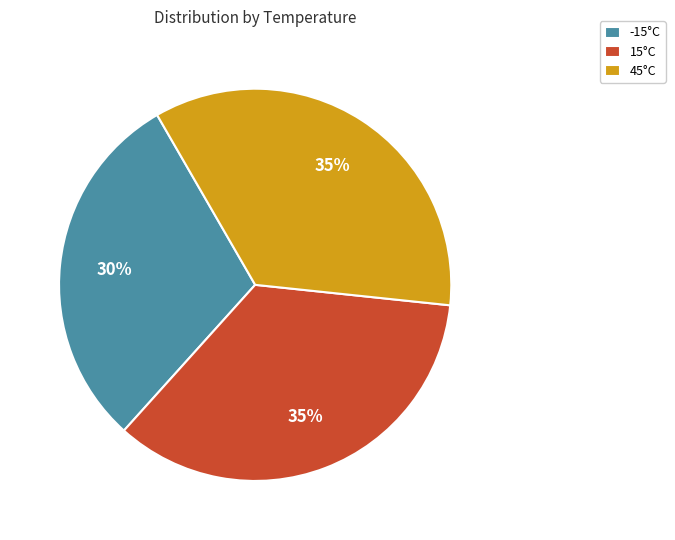

Approximately how many times larger is the value at -15°C compared to 45°C?

0.9